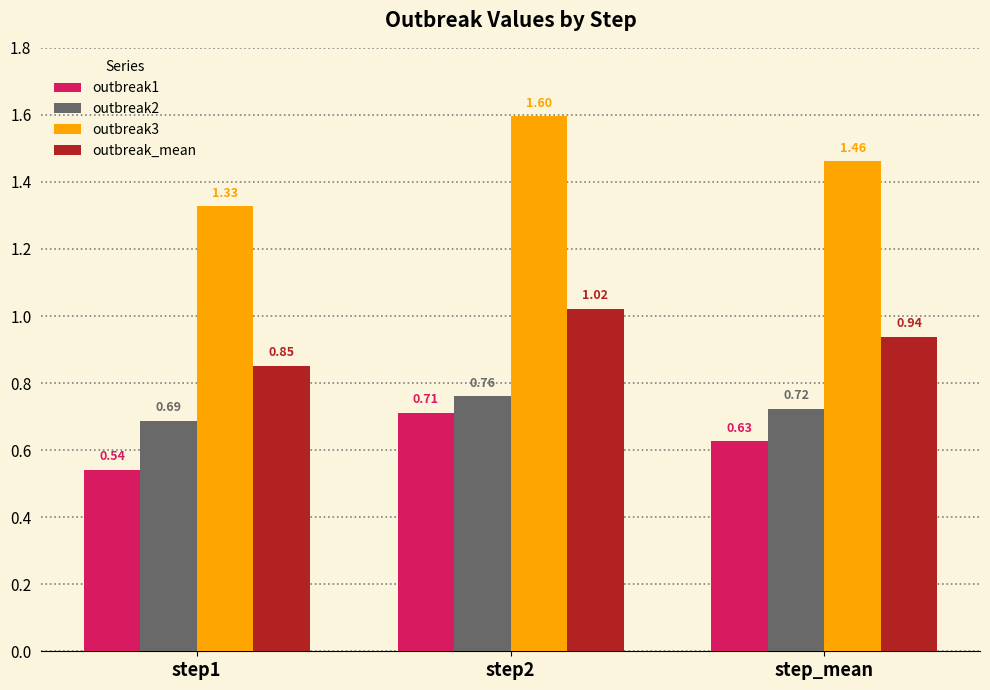

Which series has the largest range (max minus min)?

outbreak3